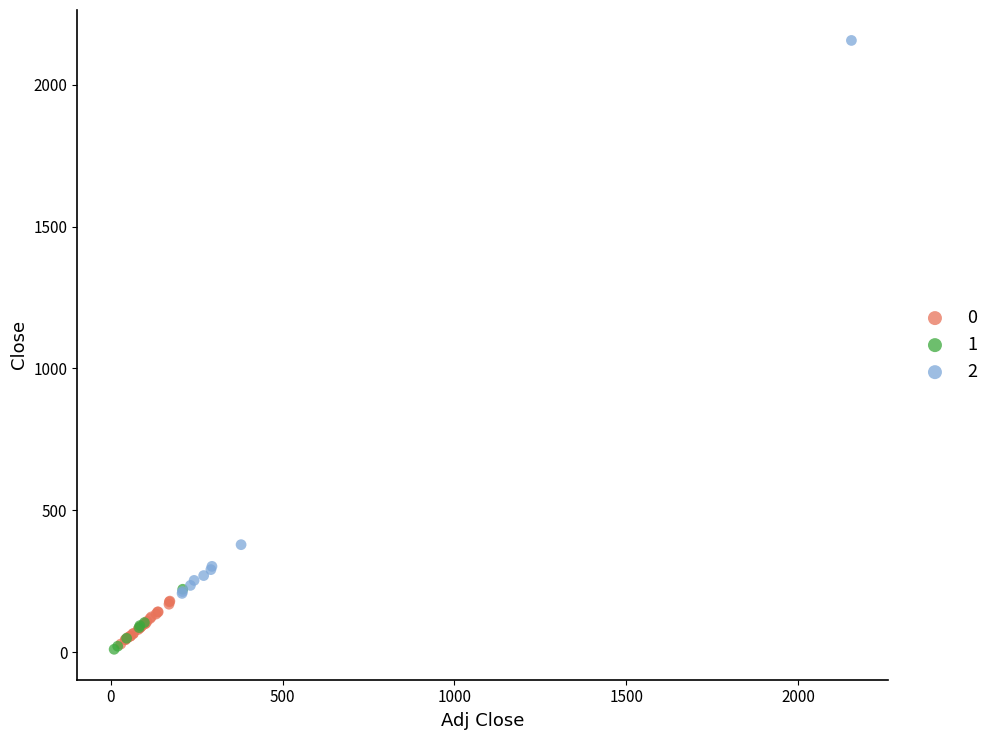

Which series reaches the maximum Y coordinate?

2